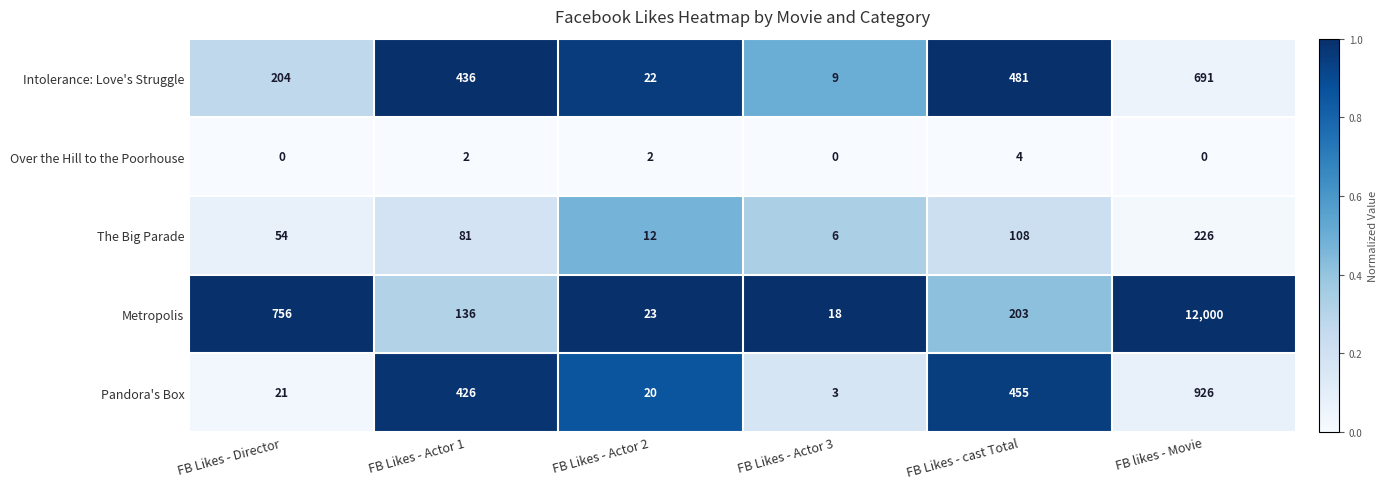

Which series has the widest spread of values?

Metropolis